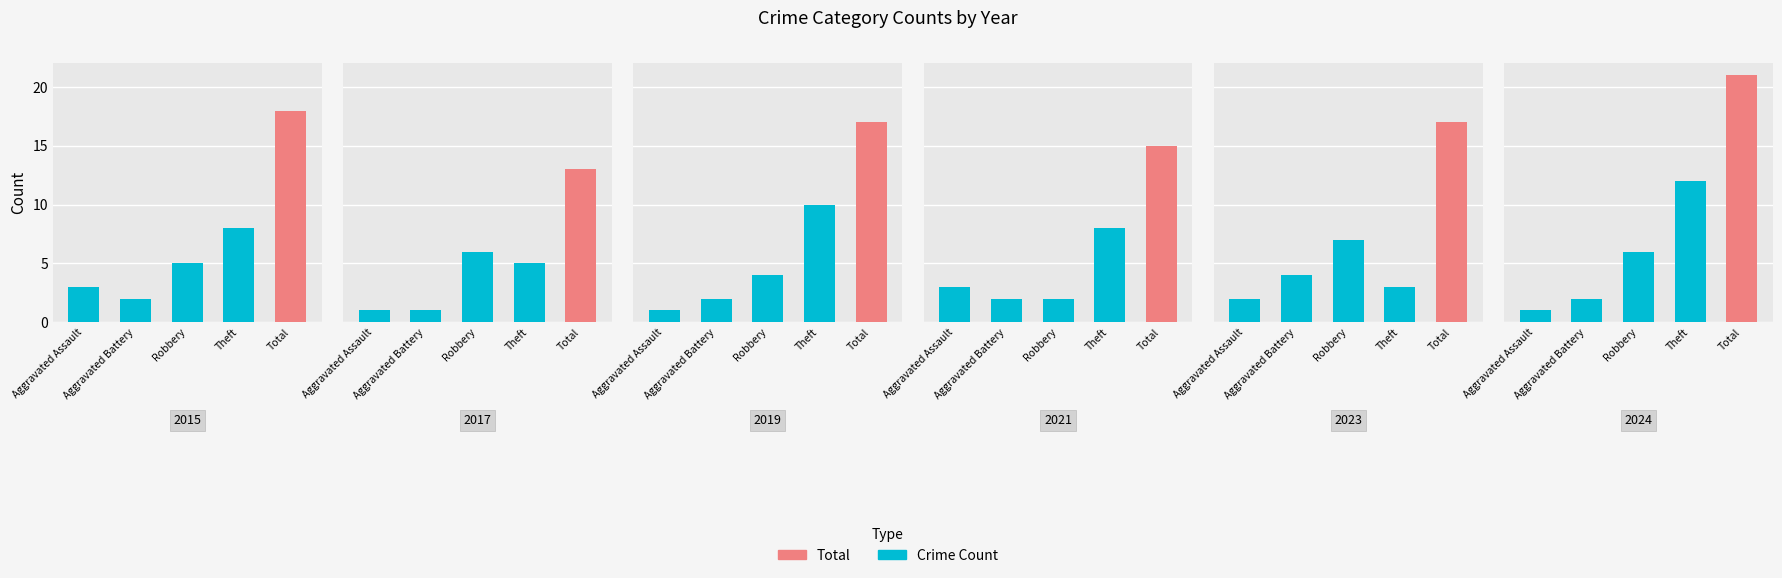

How many values in the 2023 series exceed 4?

2